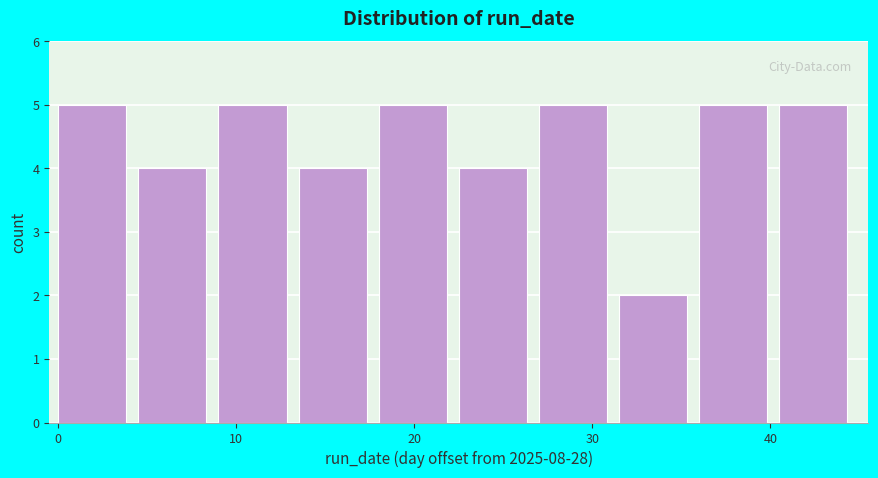

Reading left to right, list every bar in this chart as the range it spans on the x-axis followed by its height. Neither the bar edges nor the heights are printed on the chart, so give them approximately, as read against the axes.

0.0 to 4.5: 5
4.5 to 9.0: 4
9.0 to 13.5: 5
13.5 to 18.0: 4
18.0 to 22.5: 5
22.5 to 27.0: 4
27.0 to 31.5: 5
31.5 to 36.0: 2
36.0 to 40.5: 5
40.5 to 45.0: 5